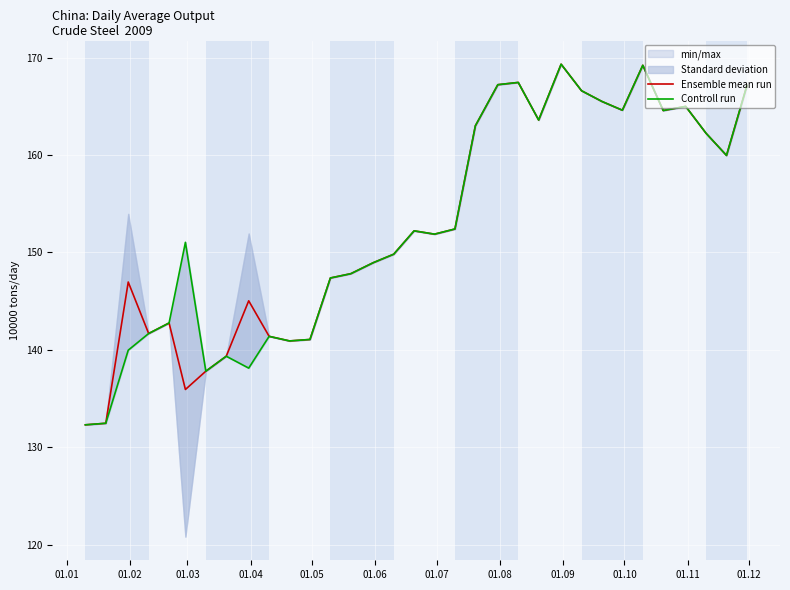

In Controll run, how many points are lower than both neighbors (excluding endpoints)?

8